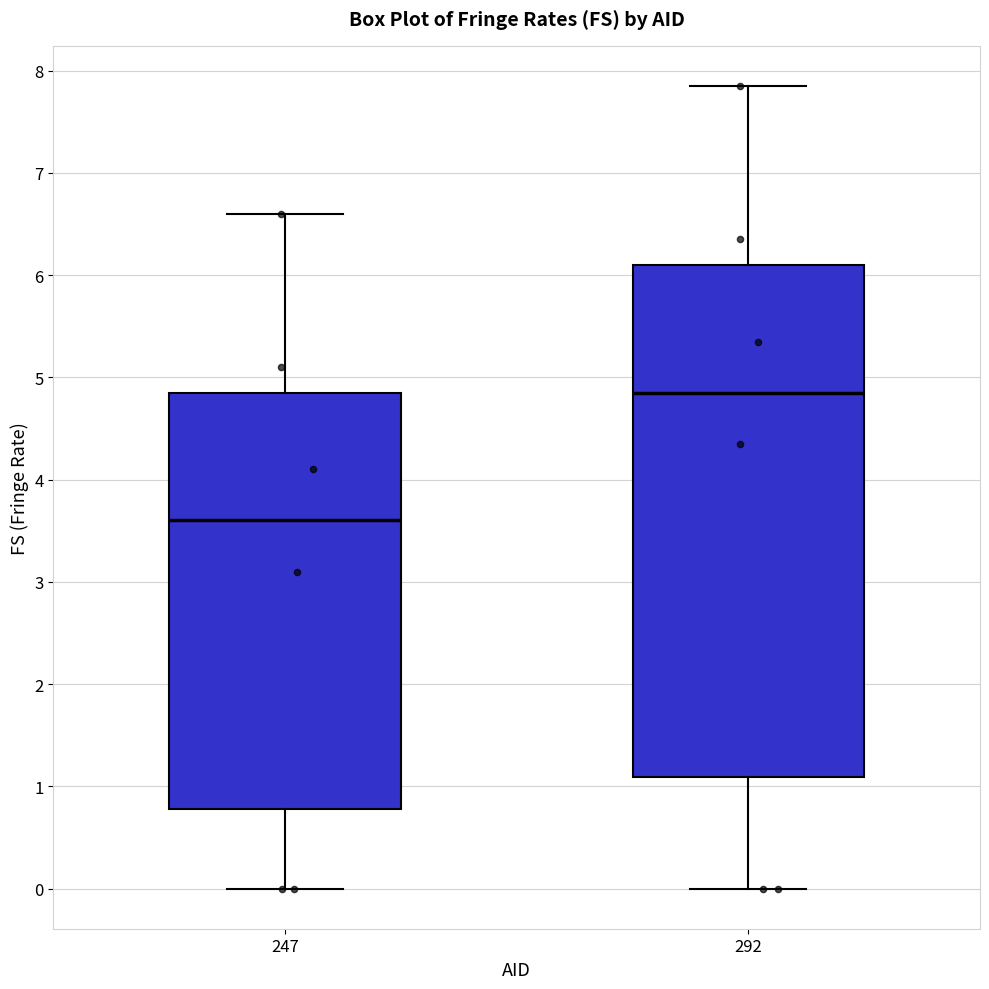

Which box has the lowest median line?

247